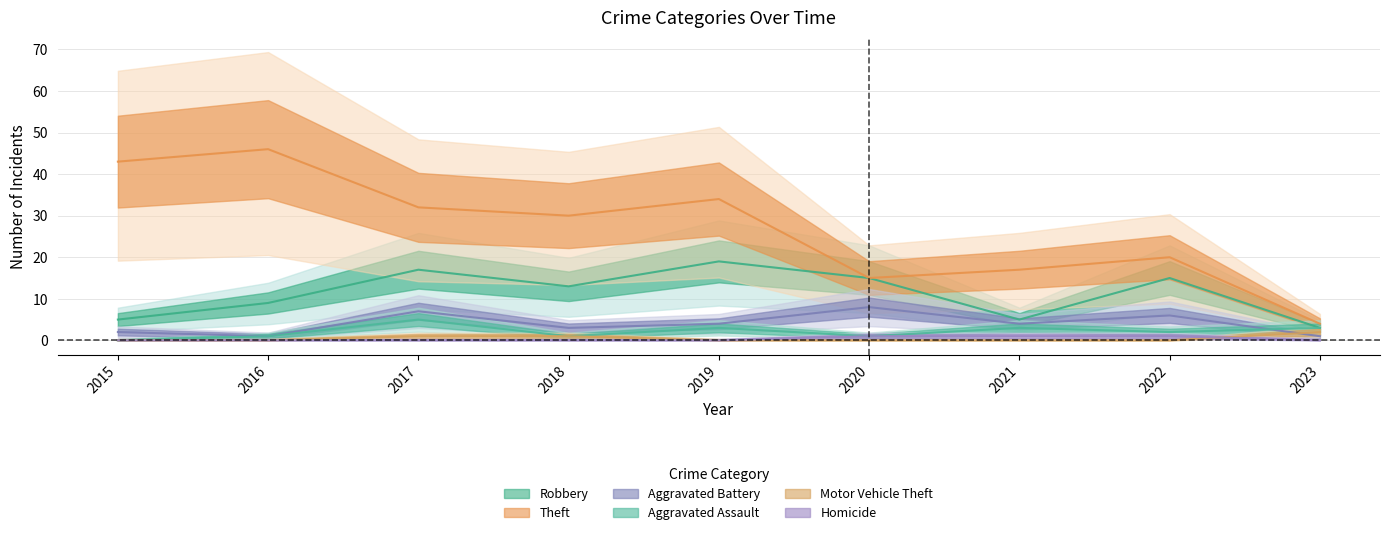

At how many categories does at least one series exceed 35?

2